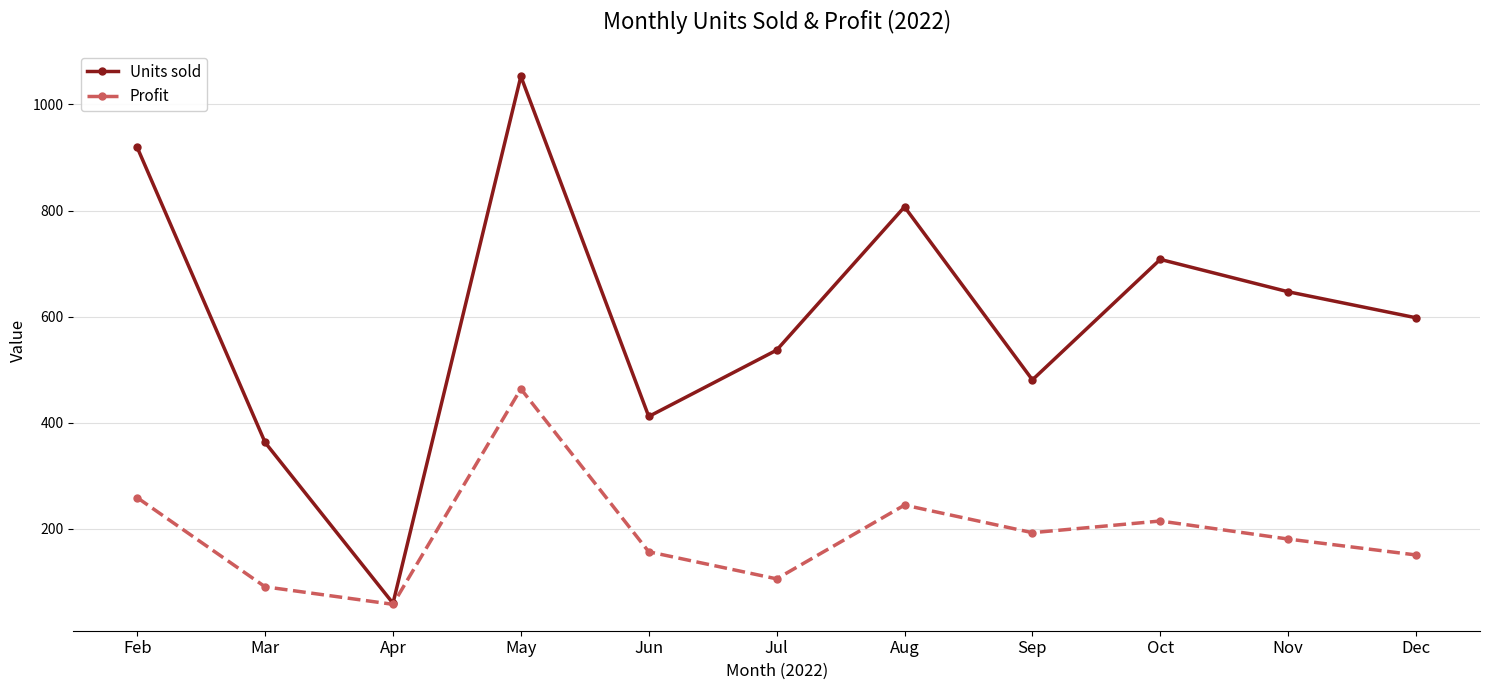

Reading left to right, what are all the values shown in this chart?

Units sold: 919	363	60	1053	412	537	807	481	708	647	598
Profit: 259	91	58	464	157	106	245	193	215	181	151